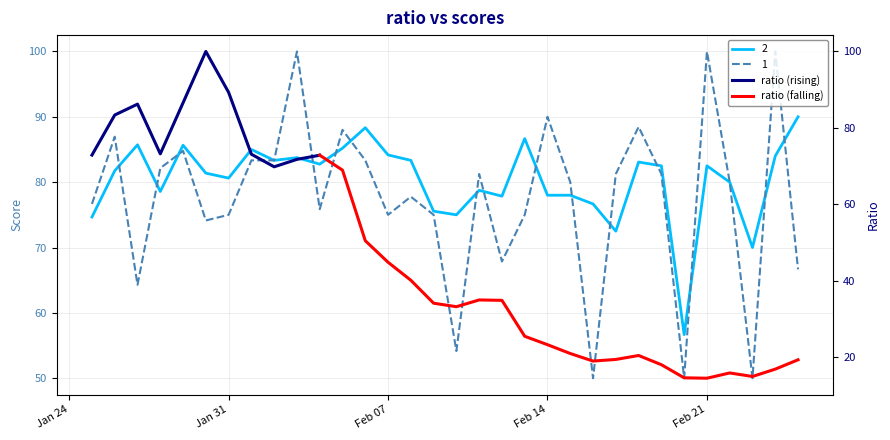

Is it true that 1 equals 75.0 at 2017-02-13?

True